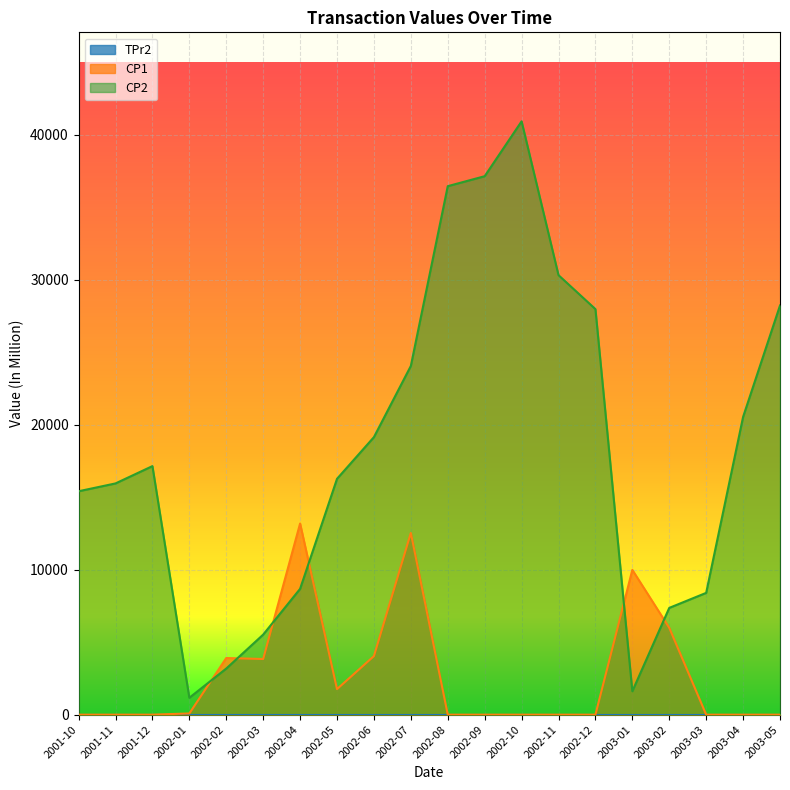

True or false: CP2 has more than 1 interior local peaks.

True